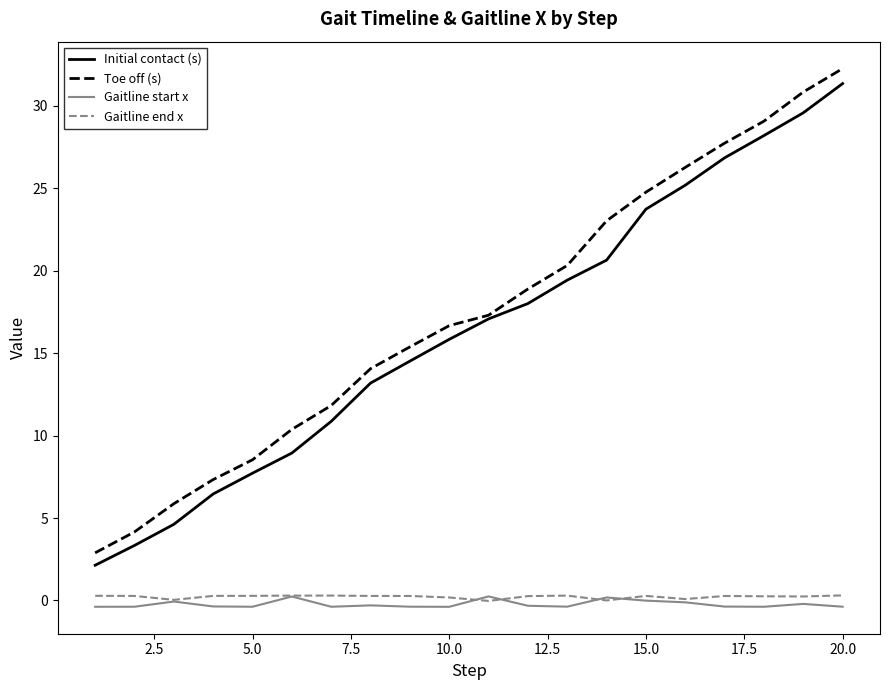

True or false: Gaitline end x and Initial contact (s) intersect in this chart.

False